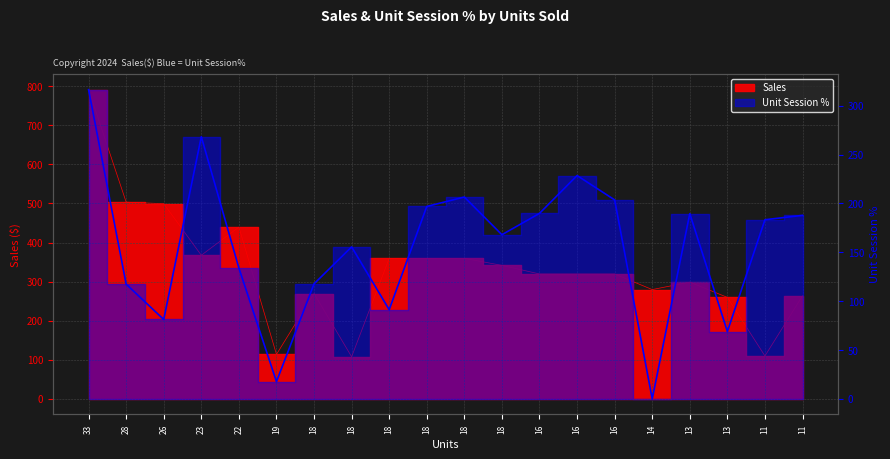

Is the value of Unit Session Percentage at 23 greater than the value of Sales at 18?

No